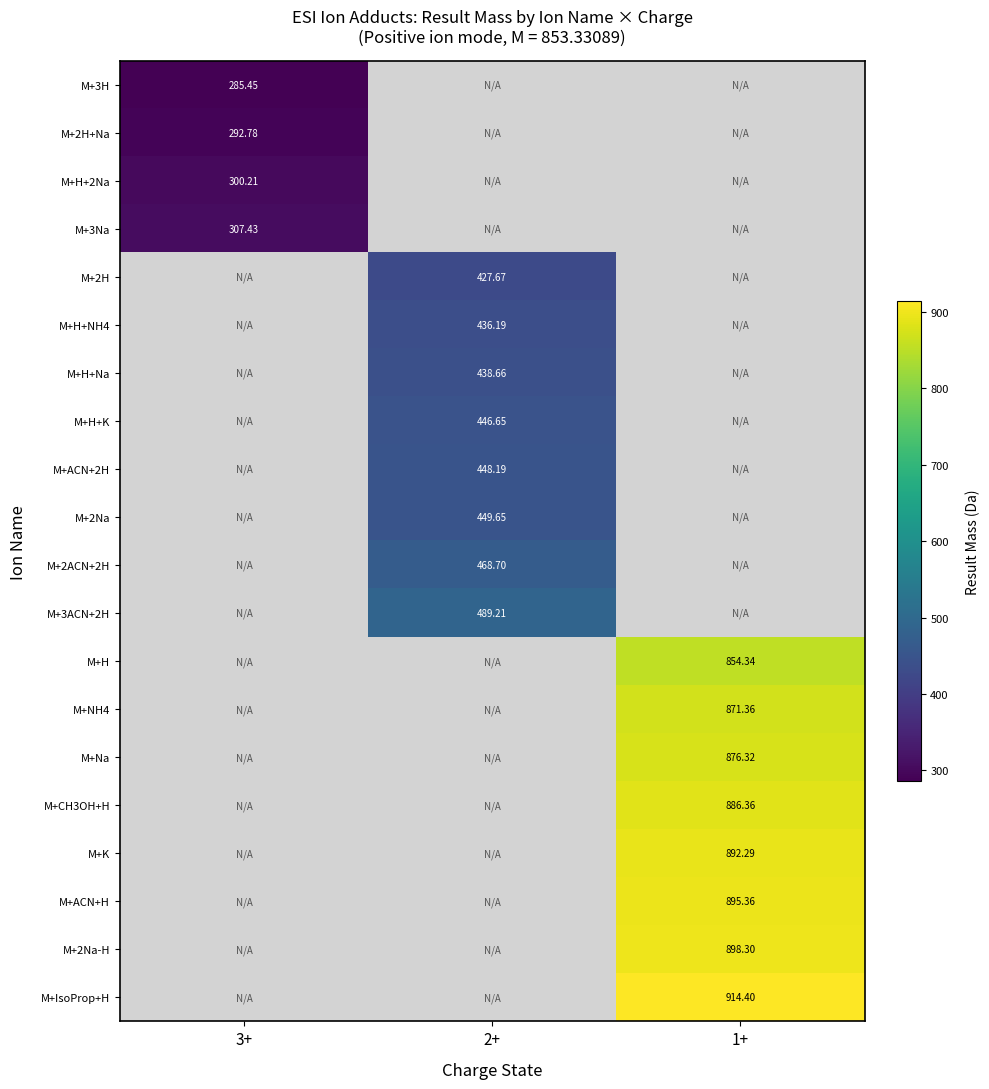

Is it true that M+H+K equals 628.8 at 2+?

False